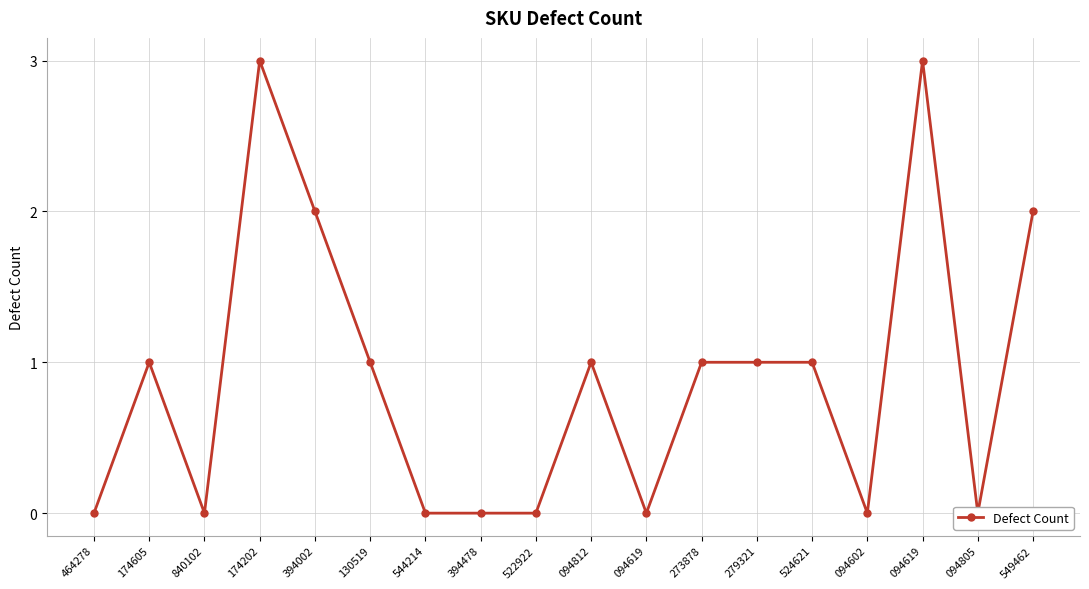

What is the maximum value shown in the chart?

3